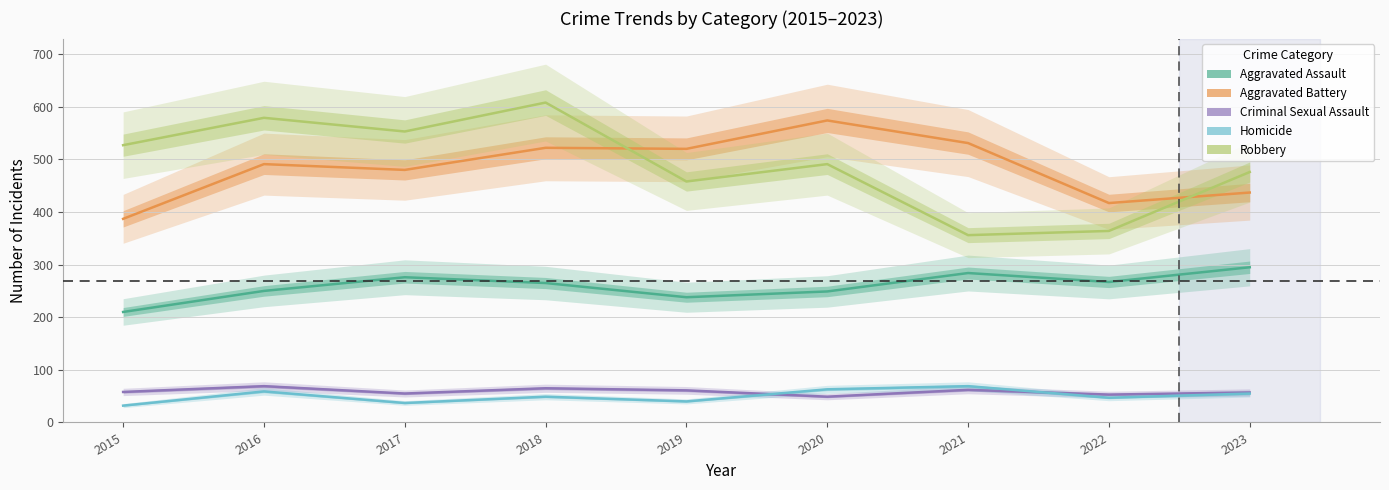

Reading left to right, transcribe all the data shown in this chart.

Aggravated Assault: 210	250	276	265	238	249	284	267	295
Aggravated Battery: 387	491	480	522	520	574	531	417	437
Criminal Sexual Assault: 58	69	55	65	61	49	62	53	57
Homicide: 32	59	37	49	40	63	69	47	55
Robbery: 527	579	553	608	458	491	356	364	476